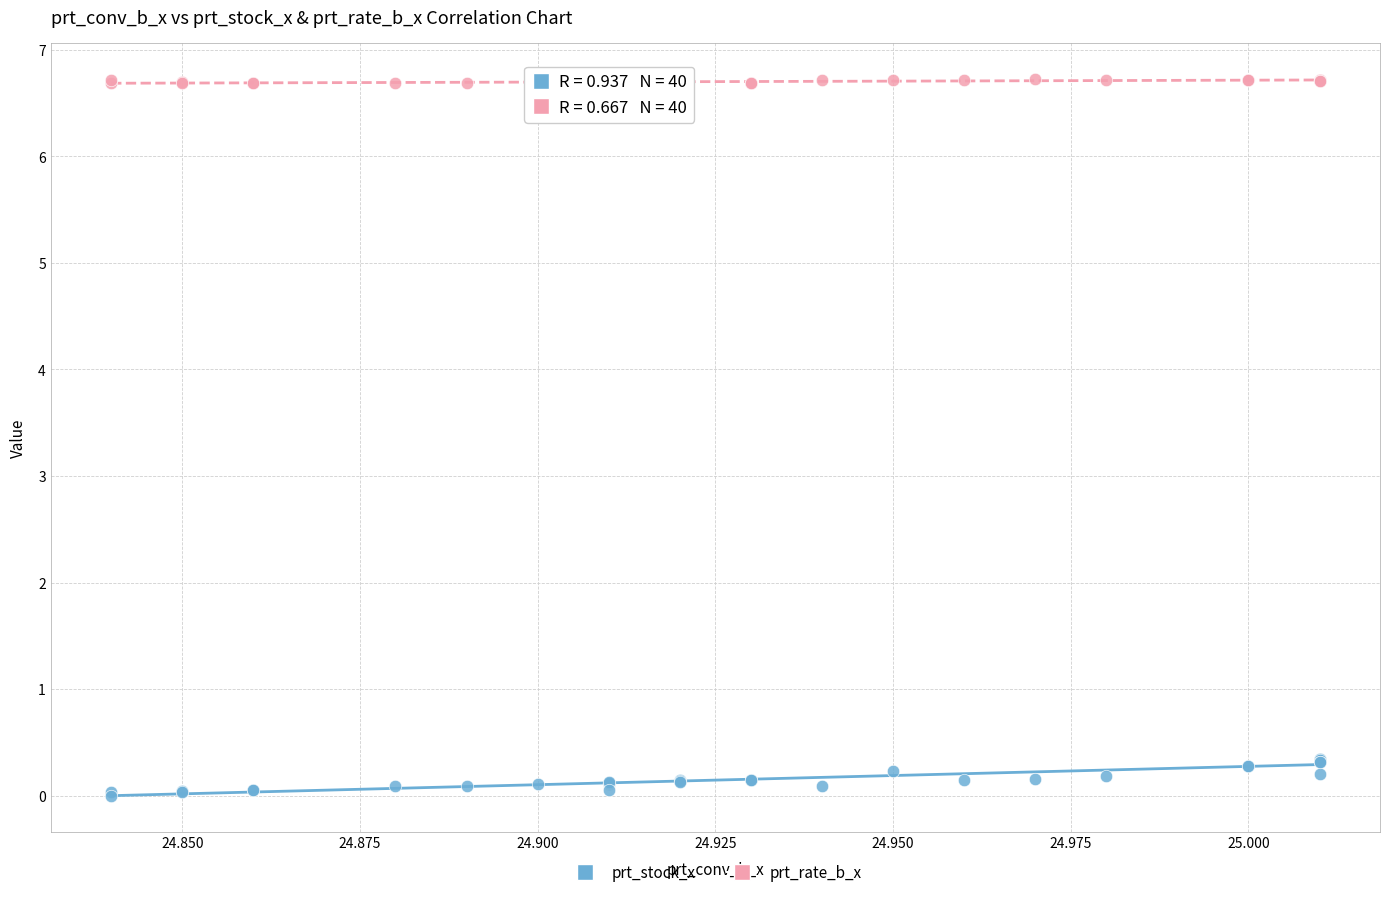

Which series has the widest spread of Y values?

prt_stock_x